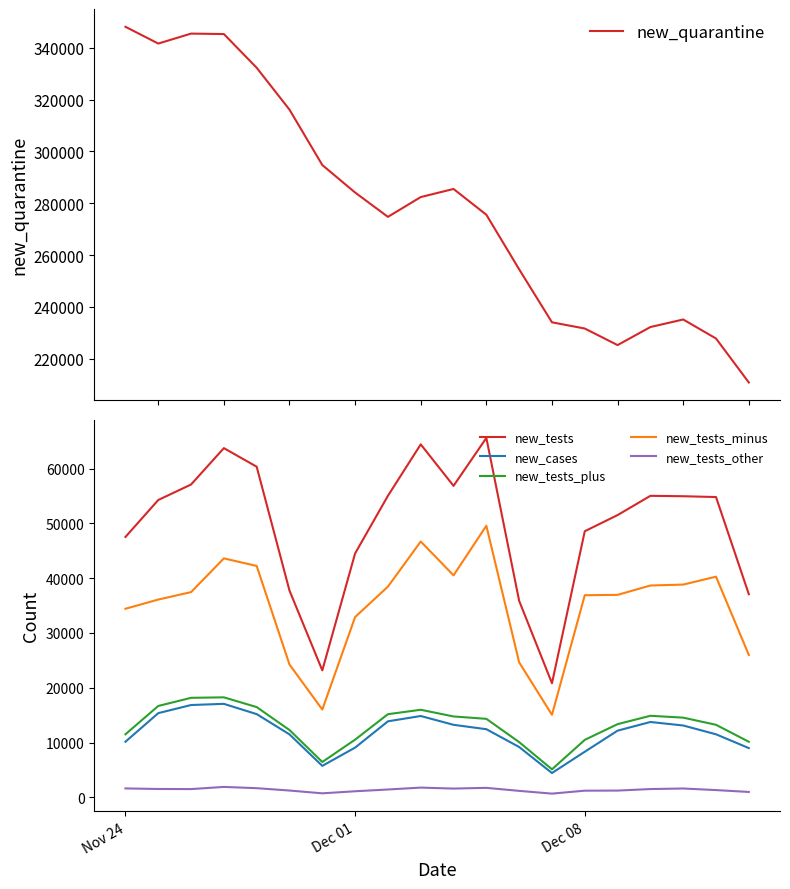

True or false: new_cases and new_tests_other intersect in this chart.

False